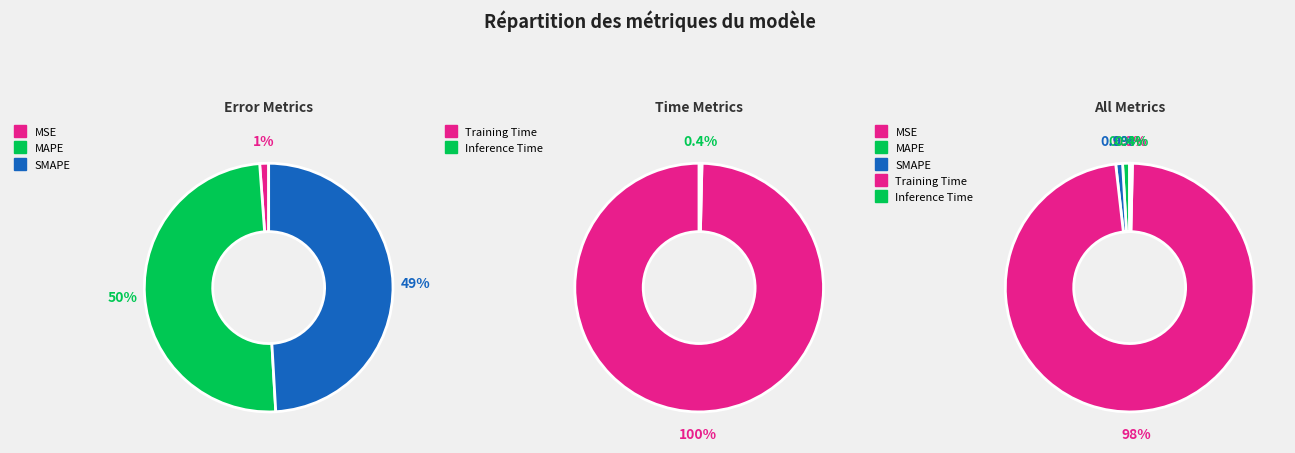

Which slice represents more than half of the pie?

Training Time